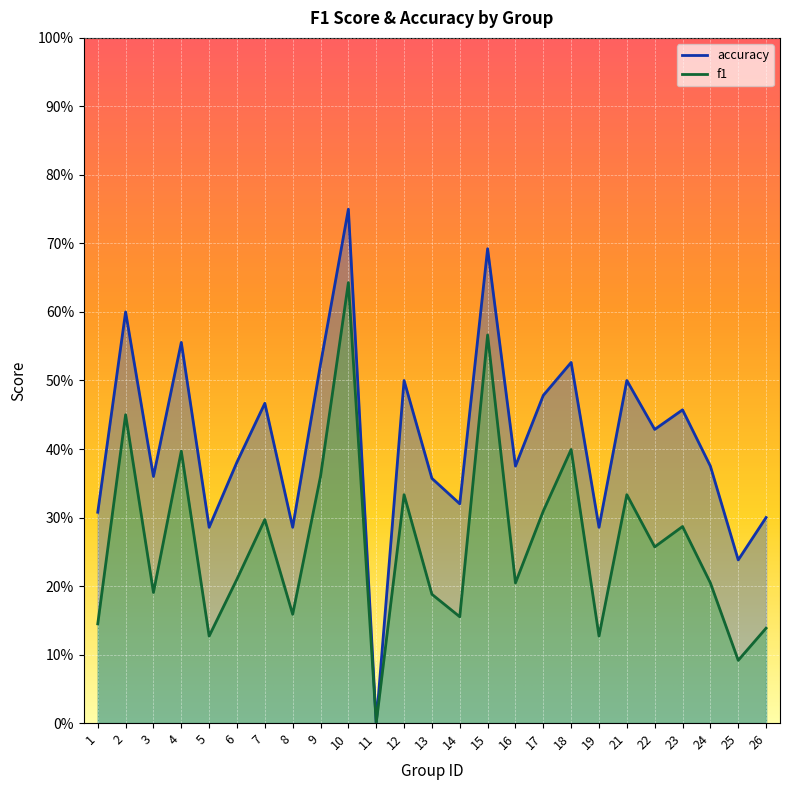

True or false: accuracy has more than 1 points higher than both neighbors.

True